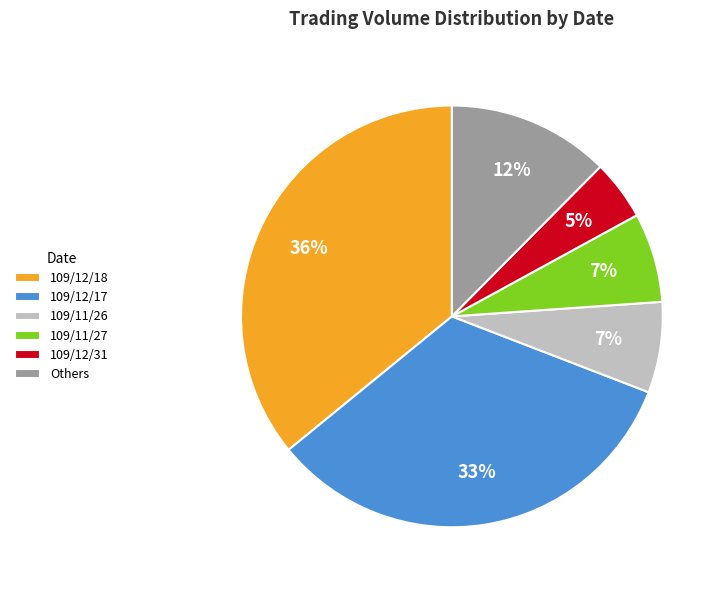

How many slices are in this pie chart?

6